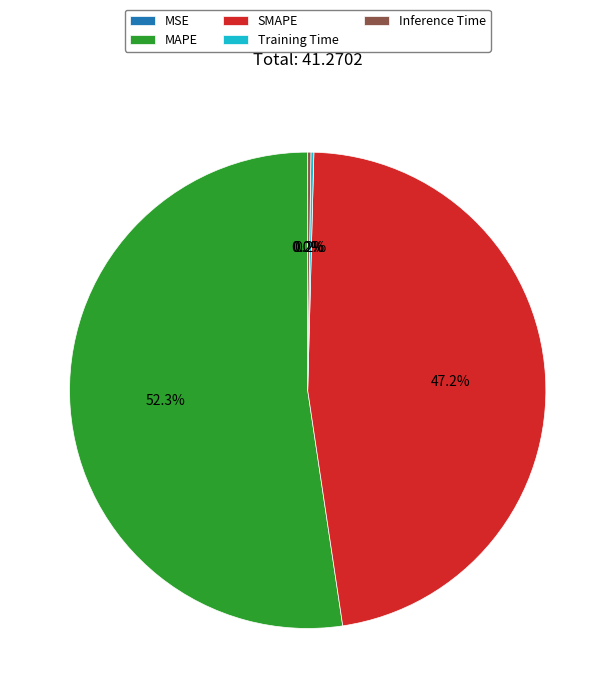

Does MAPE account for over 50% of the chart?

Yes